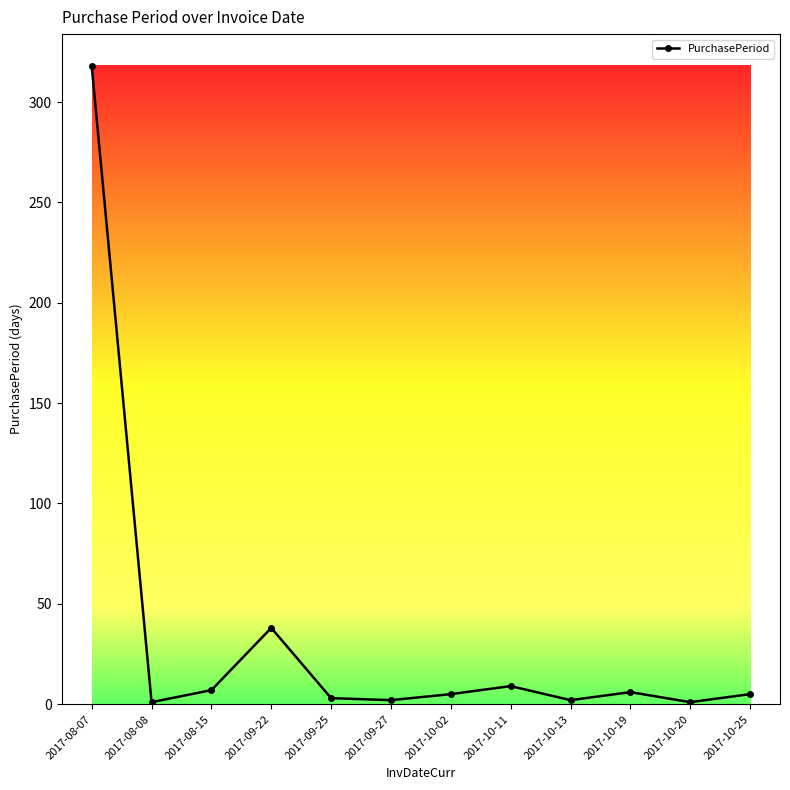

What is the change in value from 2017-08-08 to 2017-09-25?

+2